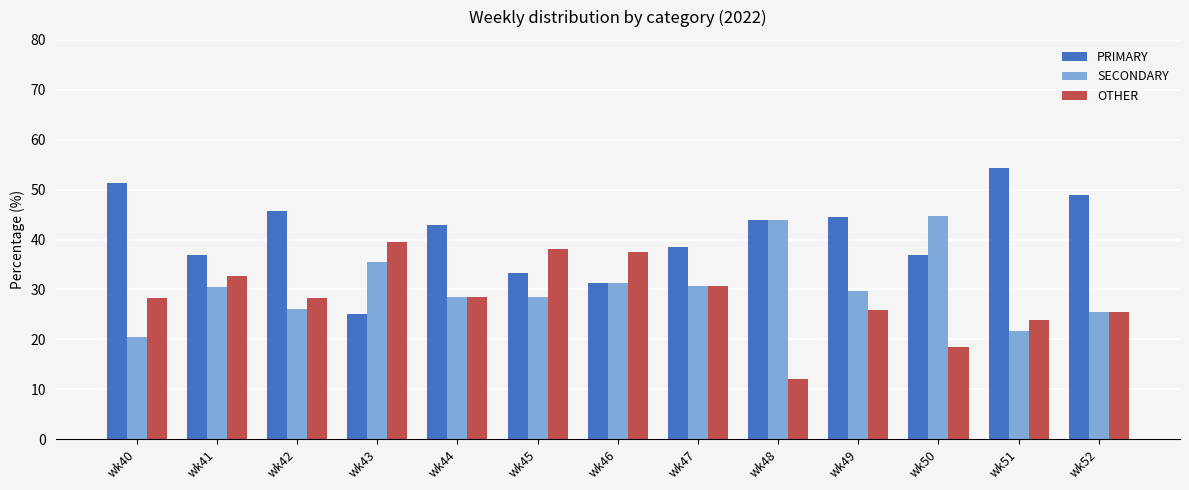

Which category has the highest value in the OTHER series?

wk43